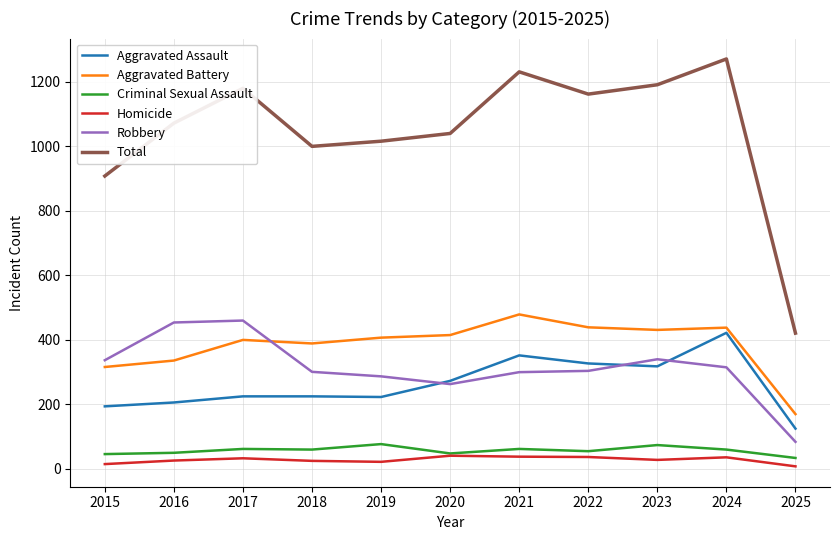

True or false: Homicide and Robbery intersect in this chart.

False